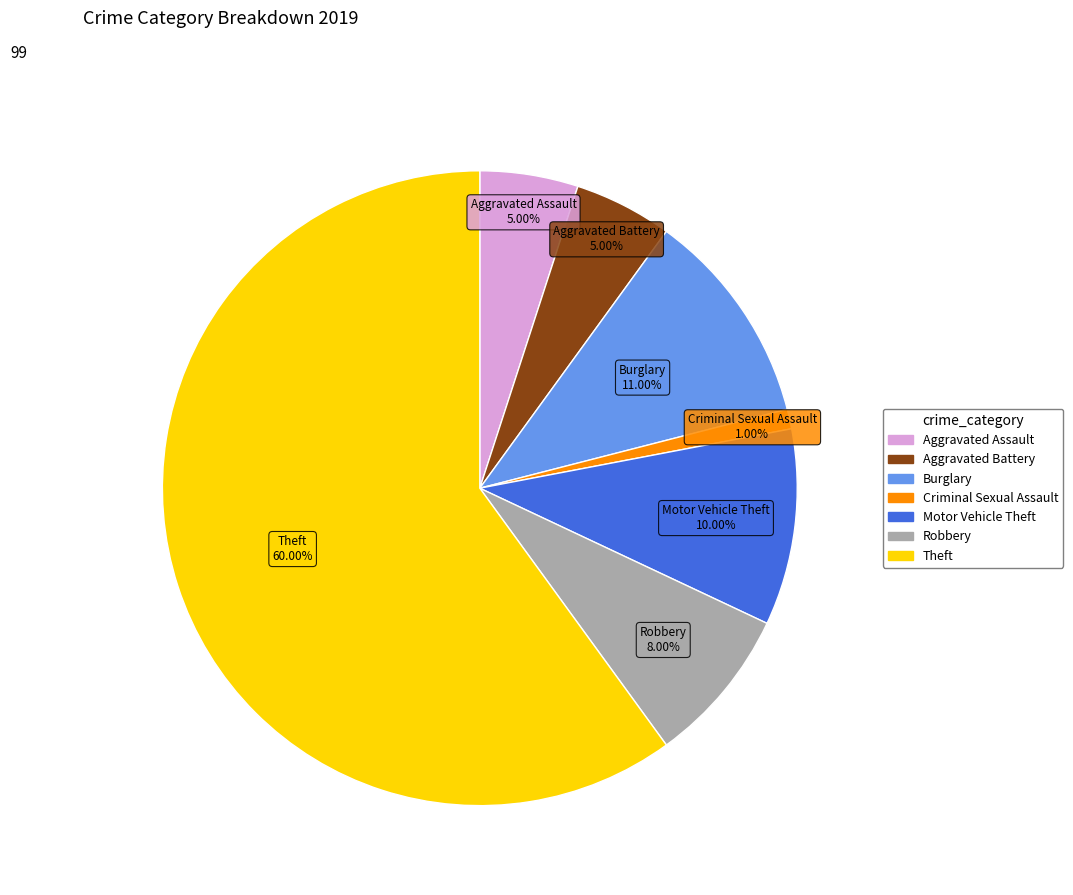

How many segments does this pie chart have?

7